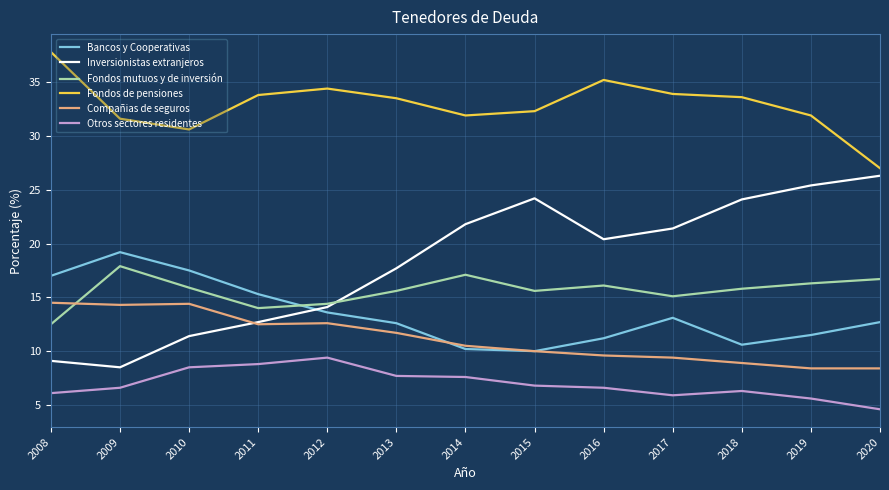

Where does the Bancos y Cooperativas series first go above 12?

2008